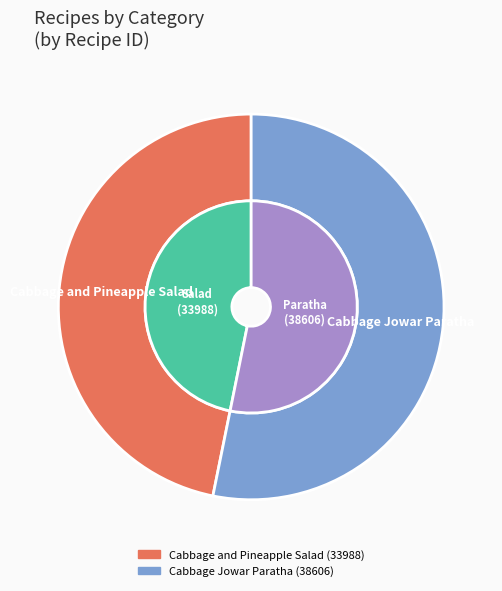

Between Cabbage and Pineapple Salad and Cabbage Jowar Paratha, which is larger?

Cabbage Jowar Paratha